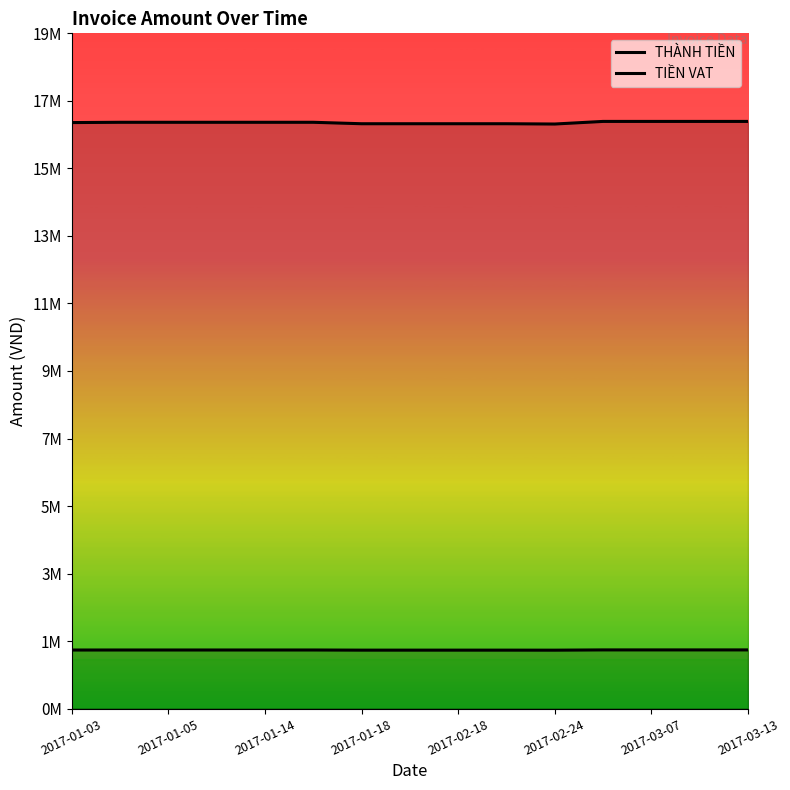

Rank the series by their maximum value, from highest to lowest.

THÀNH TIỀN, TIỀN VAT